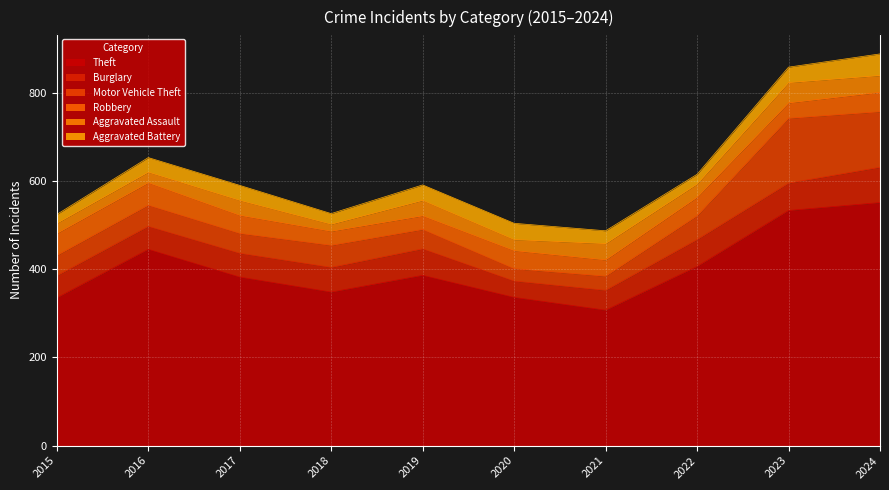

What is the difference between the Robbery values at 2017 and 2015?

9